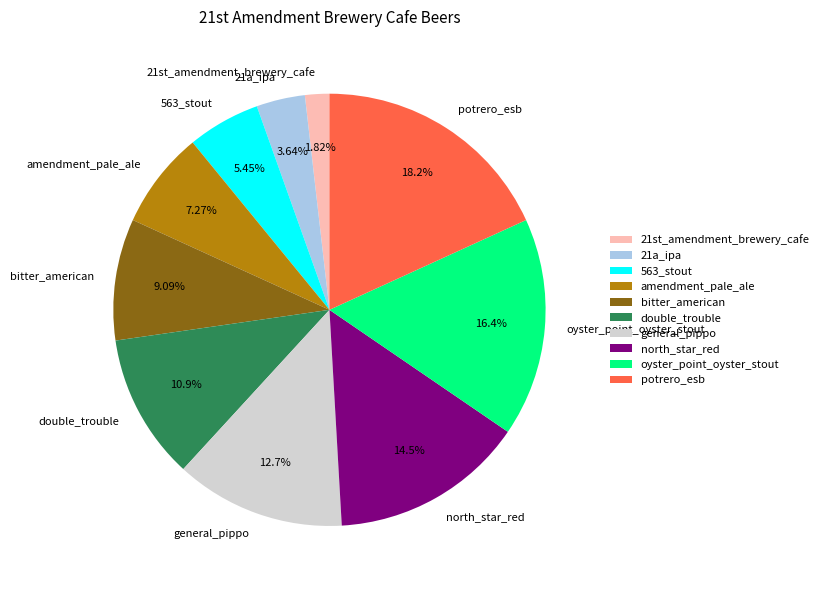

Which slice is the smallest?

21st_amendment_brewery_cafe